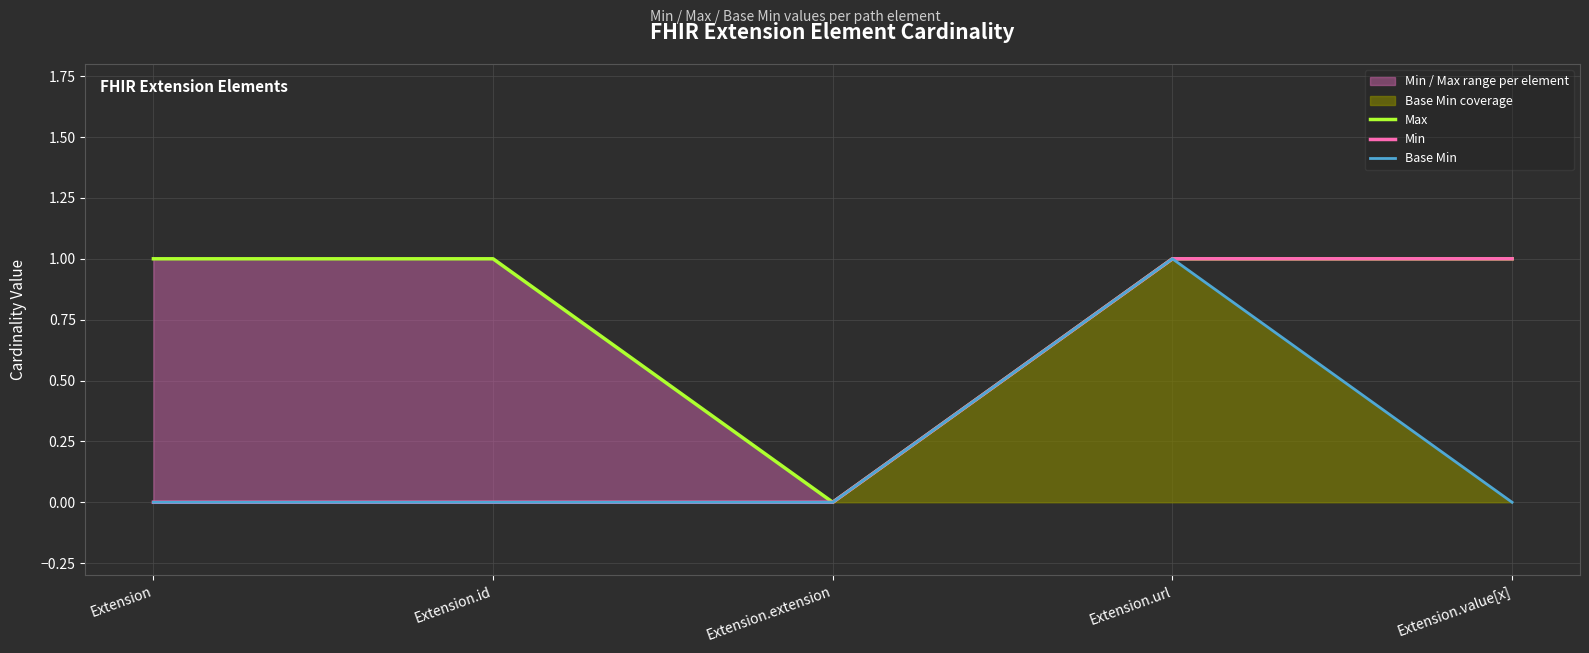

How many interior local valleys does the Max series have?

1